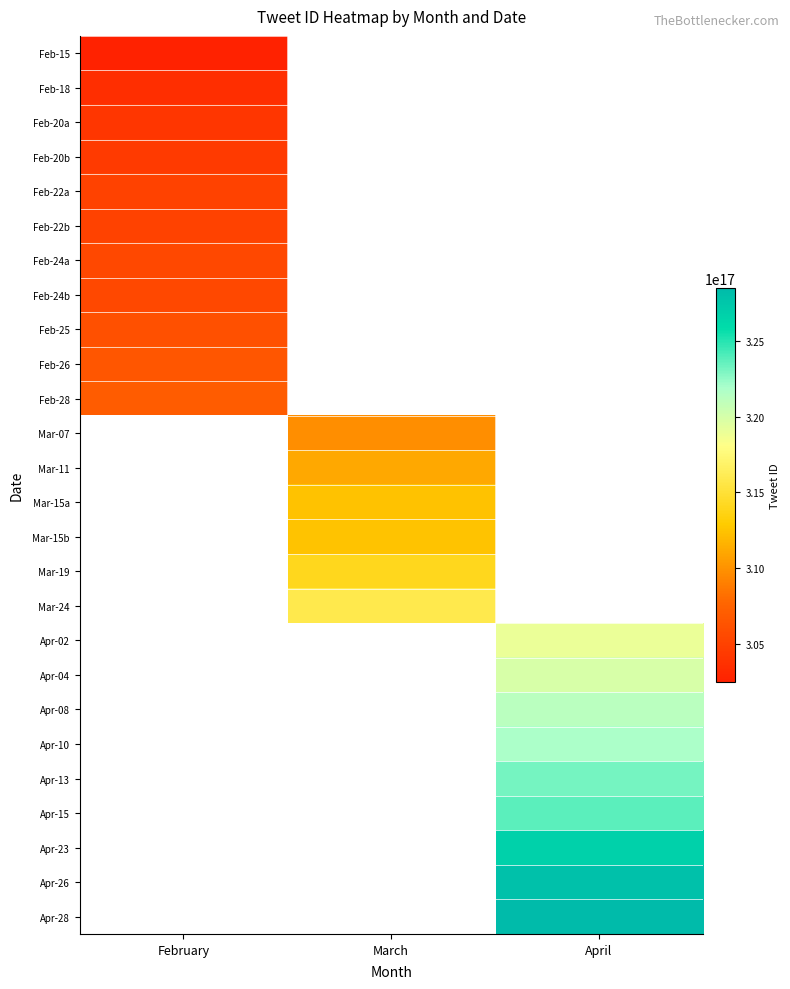

What is the maximum value shown in the chart?

328500860449611776.0